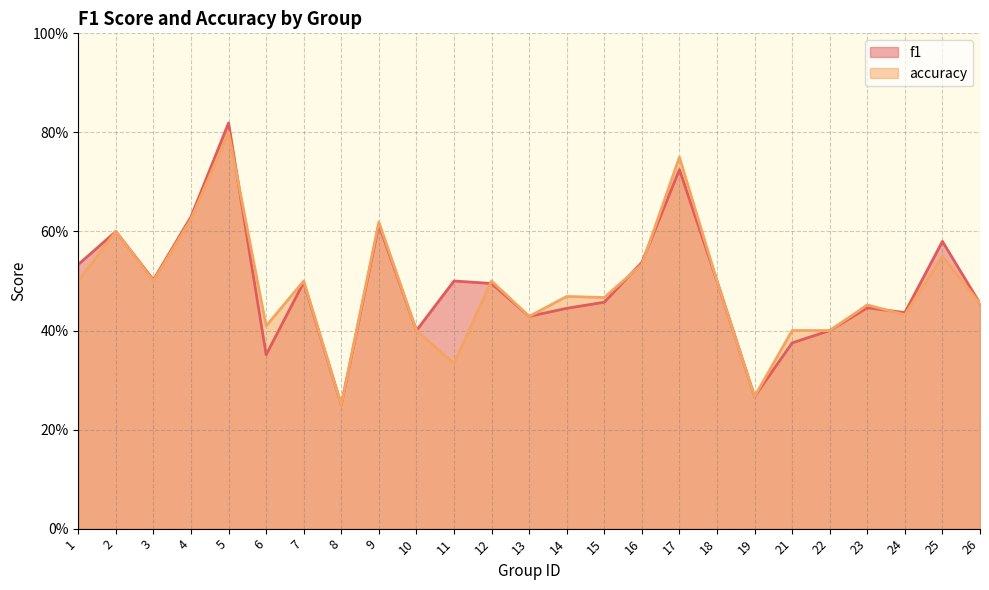

What is the spread (max minus min) of values at 11?

0.2